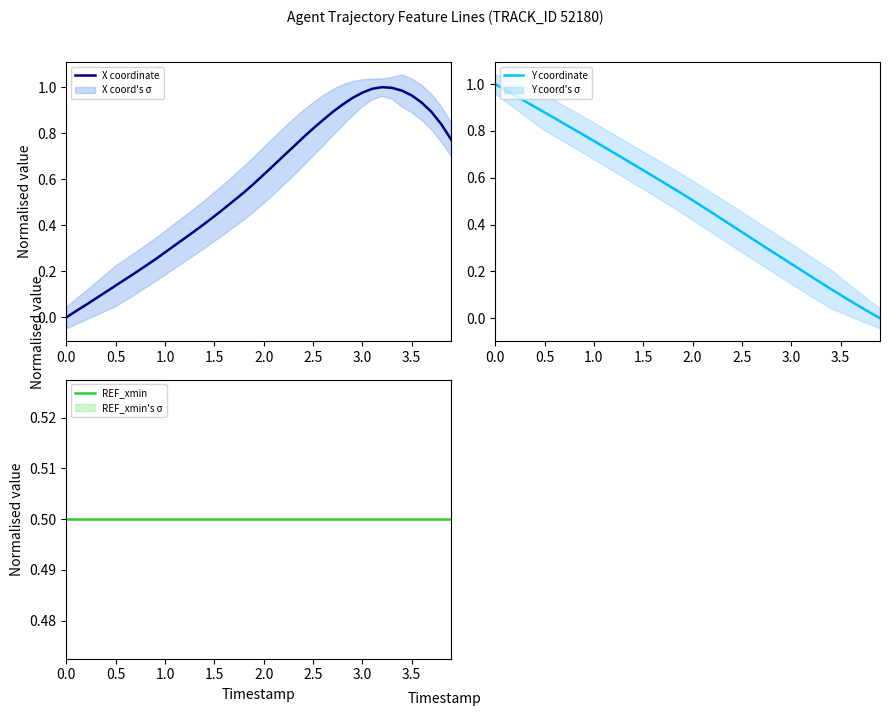

What is the lowest value of the REF_xmin series?

0.5